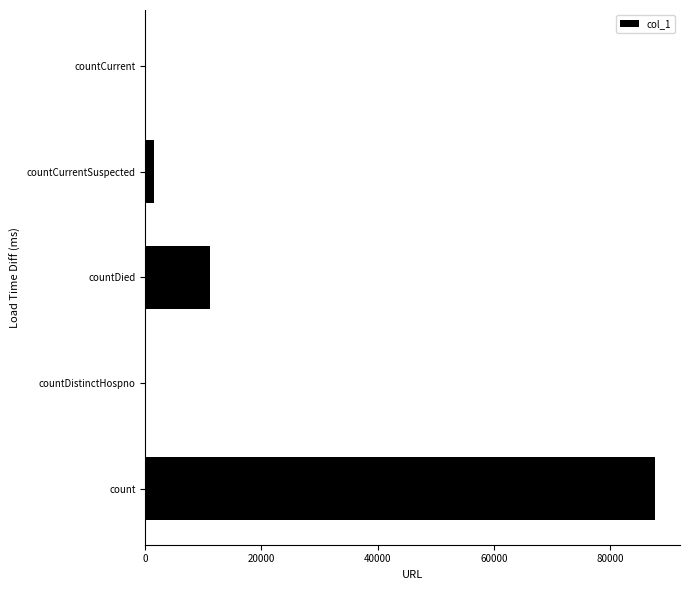

Where is the data nearest to the value 43841?

countDied